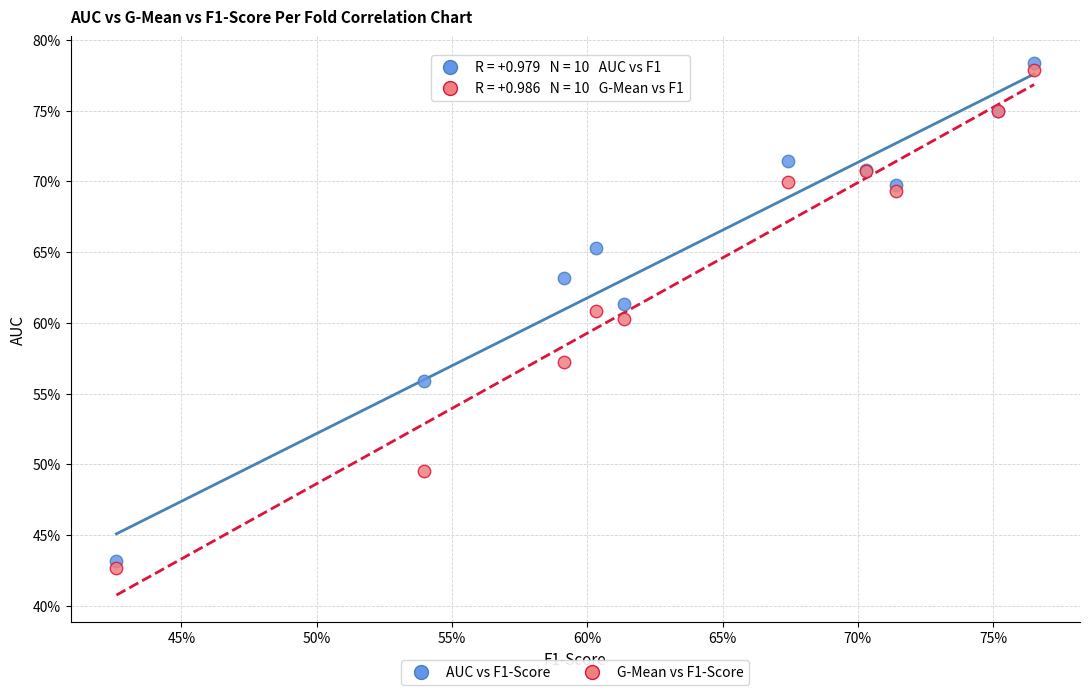

What are all the series names shown in the legend?

AUC vs F1-Score, G-Mean vs F1-Score